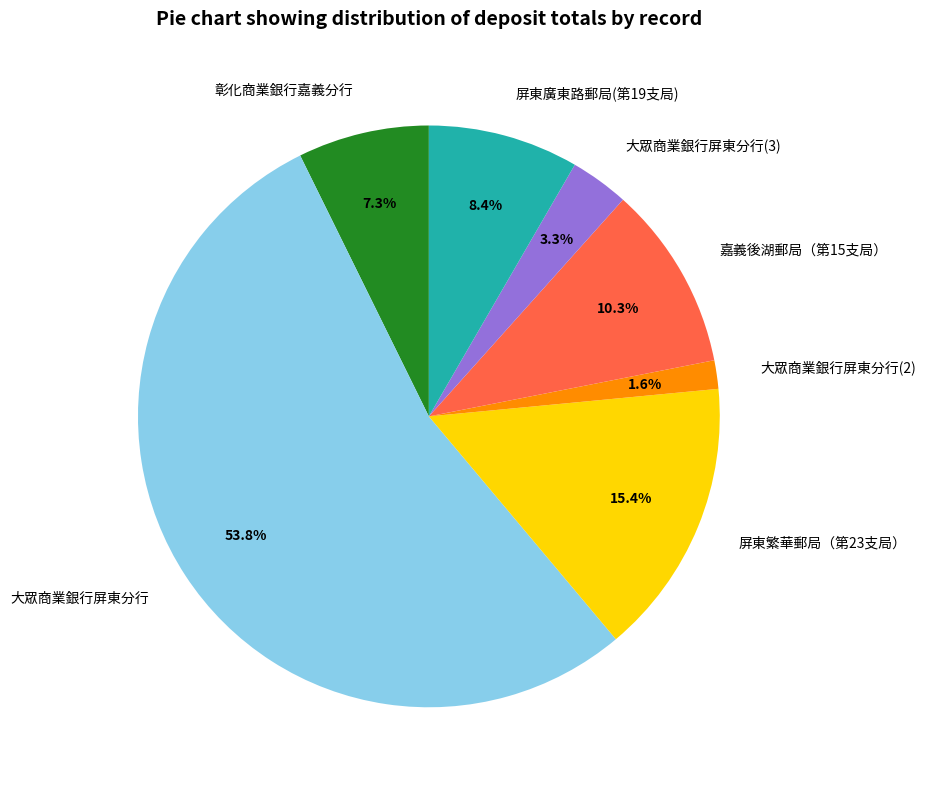

Which slice is the largest?

大眾商業銀行屏東分行